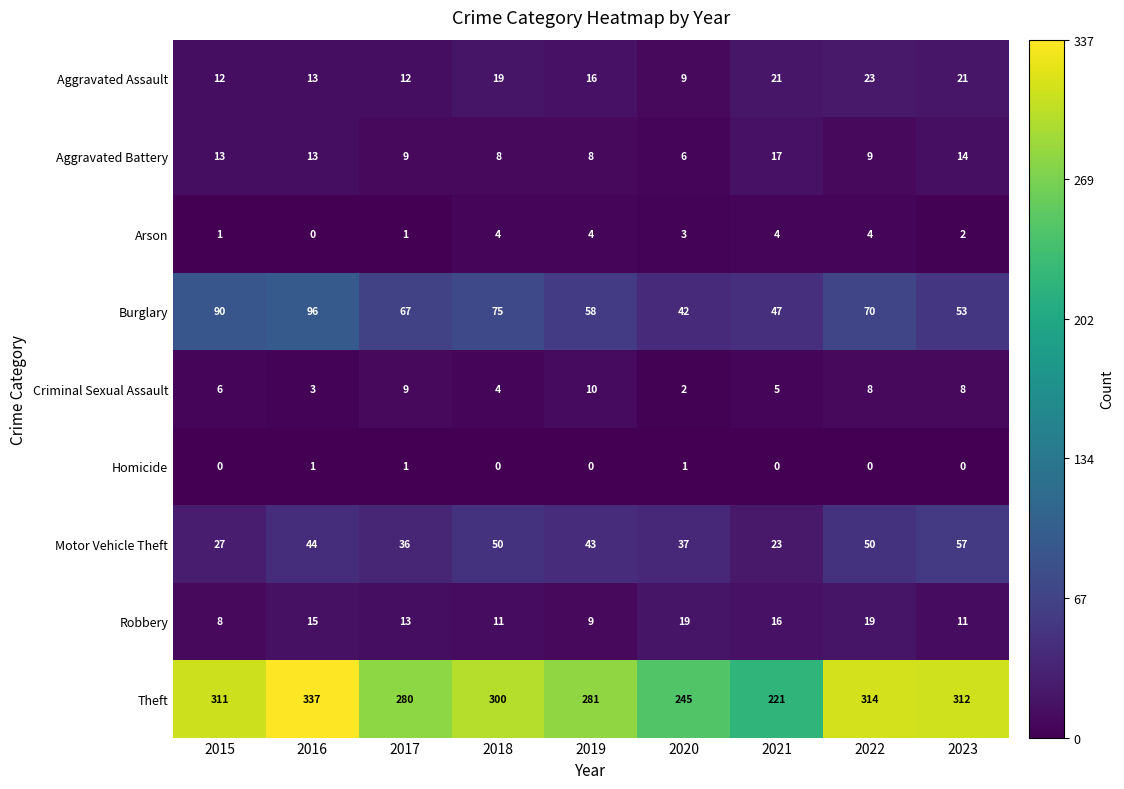

What is the average value of the Theft series?

289